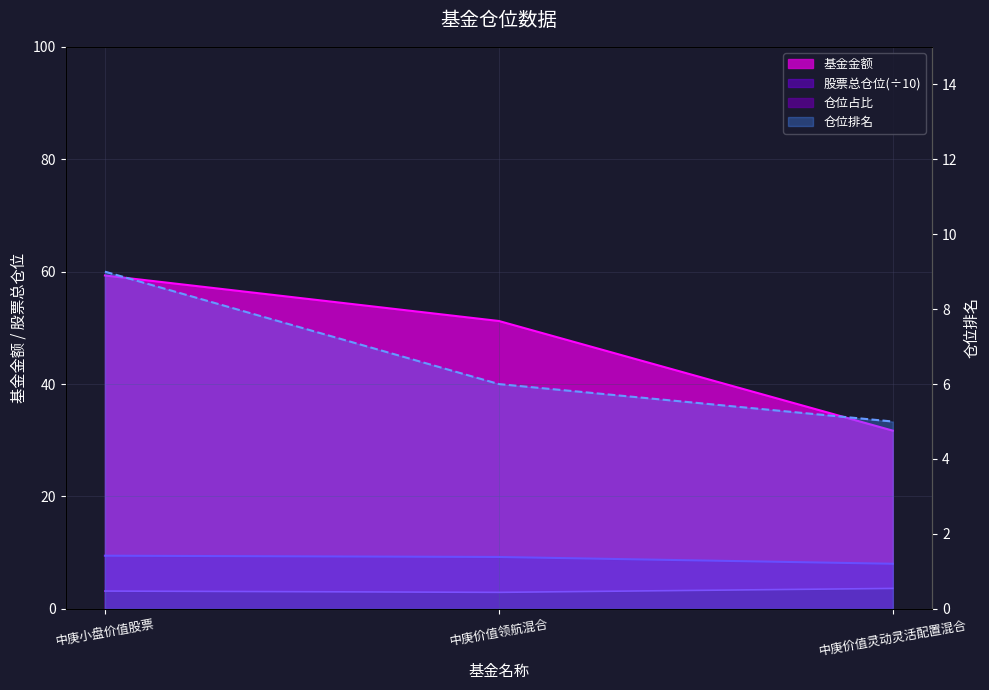

Rank the series at 中庚价值领航混合 from lowest to highest value.

仓位占比, 仓位排名, 股票总仓位, 基金金额